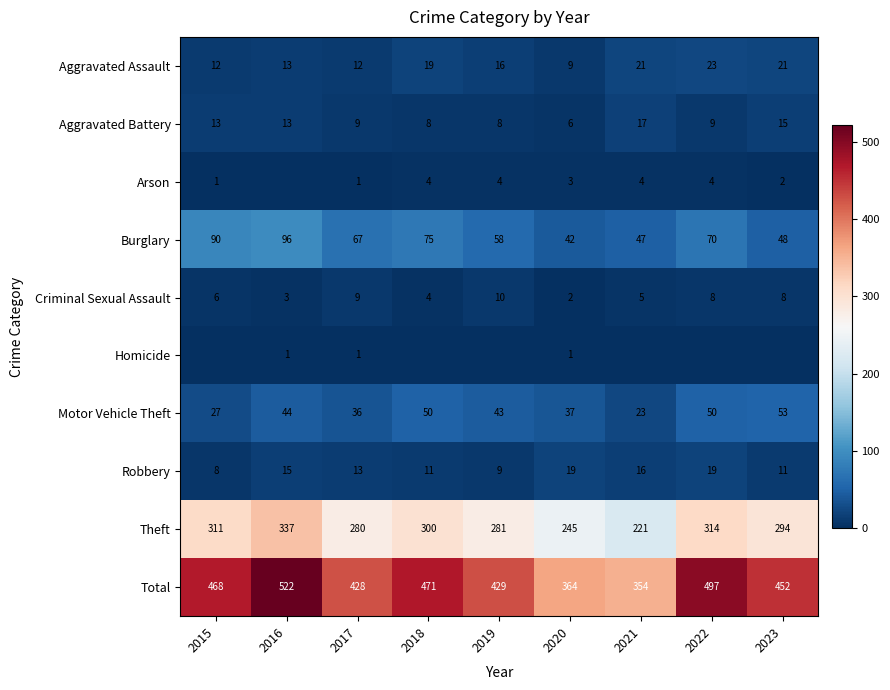

Between 2019 and 2017, which is larger?

2019